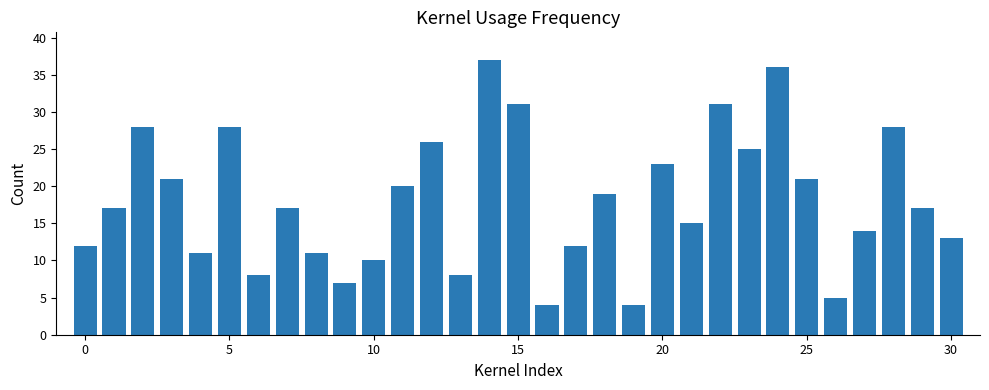

What is the difference between the maximum and second lowest values?

33